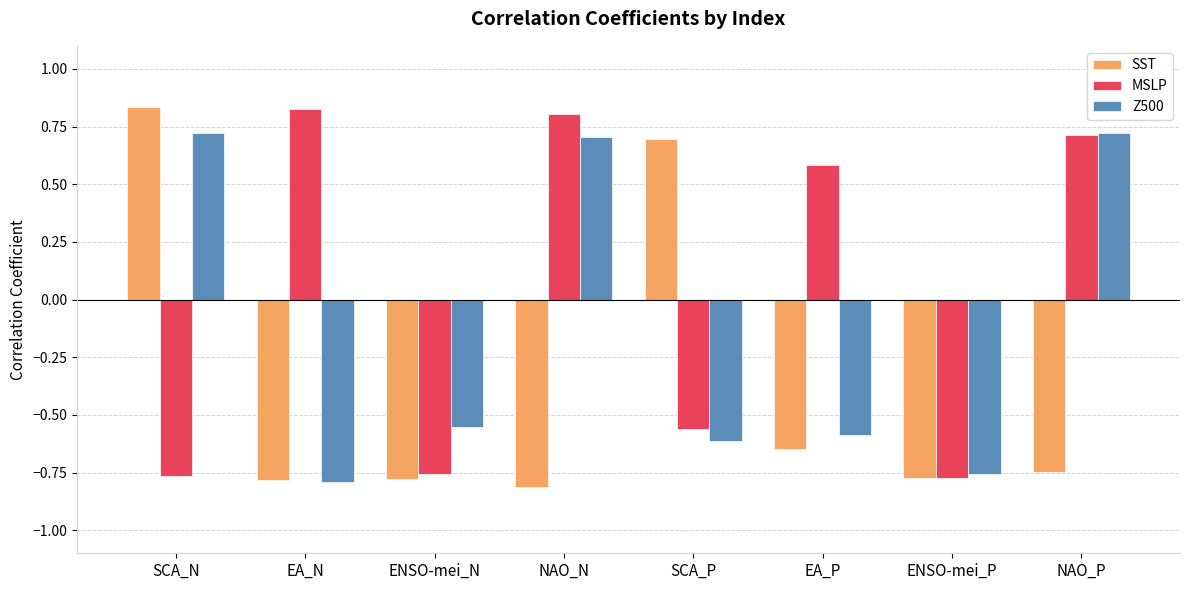

Count the MSLP values in the range 0 to 1.

4